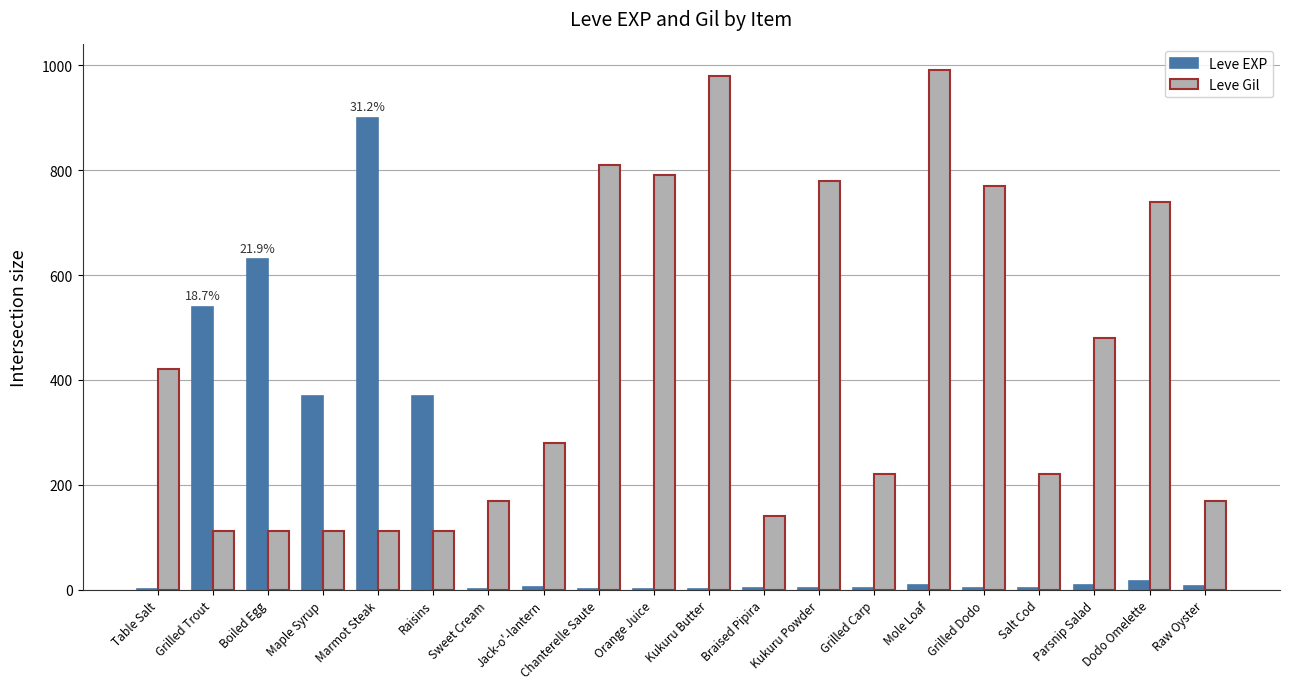

At which label is Leve Gil closest to 551?

Parsnip Salad